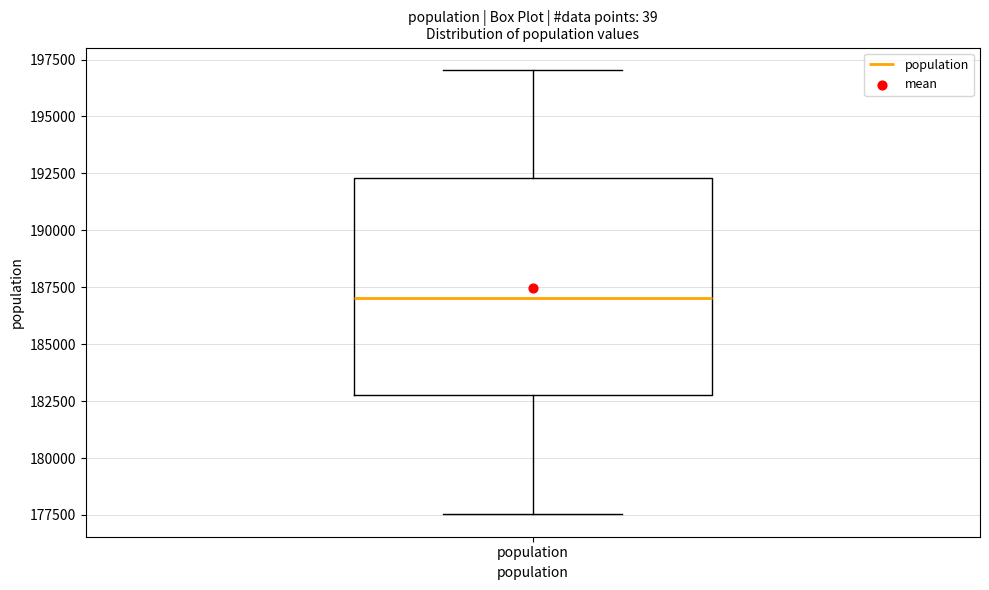

Transcribe this box plot: give where the median line is, the range the box spans, and where the two whiskers end, as read against the y-axis. The values are not printed on the chart, so give them approximately, as read against the axis.

median 187000, box 183000 to 192500, whiskers 177500 to 197000